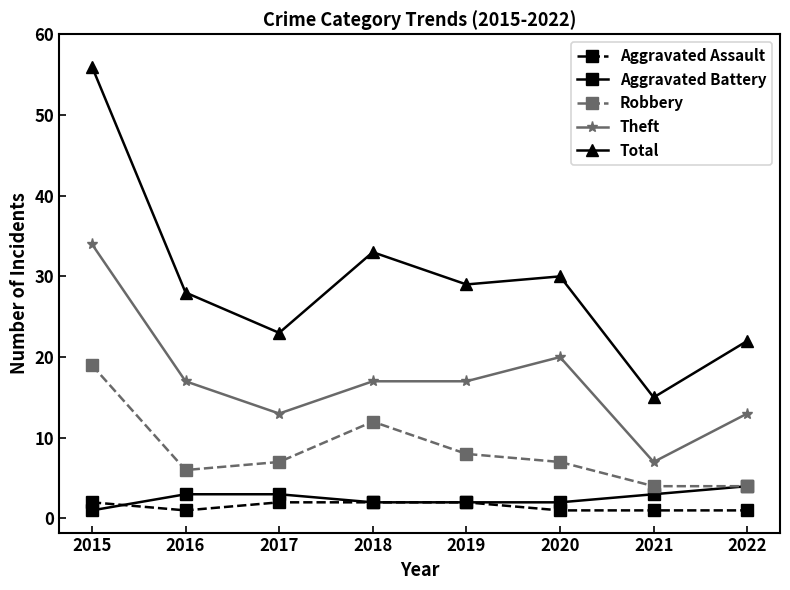

True or false: Theft and Robbery intersect in this chart.

False